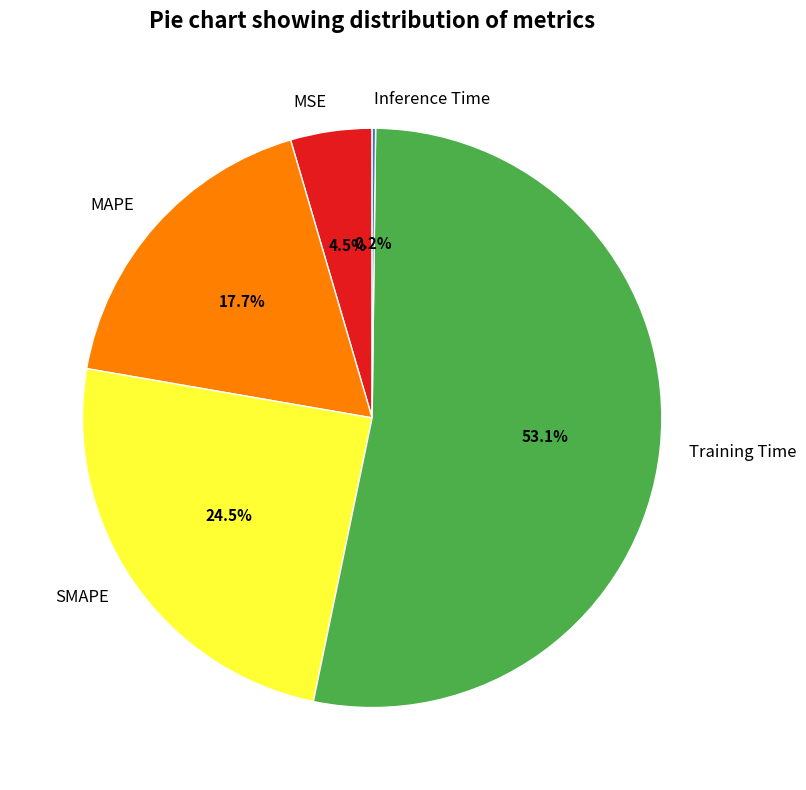

Which has a higher value, Training Time or SMAPE?

Training Time